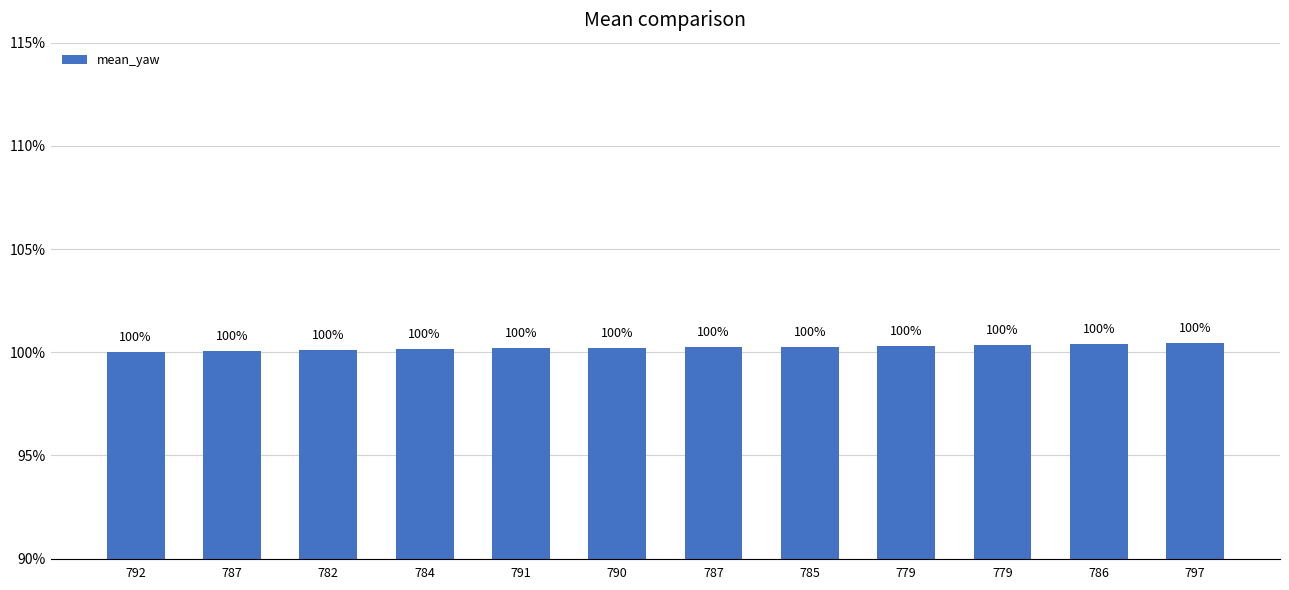

At which category does the chart reach its minimum across all series?

792